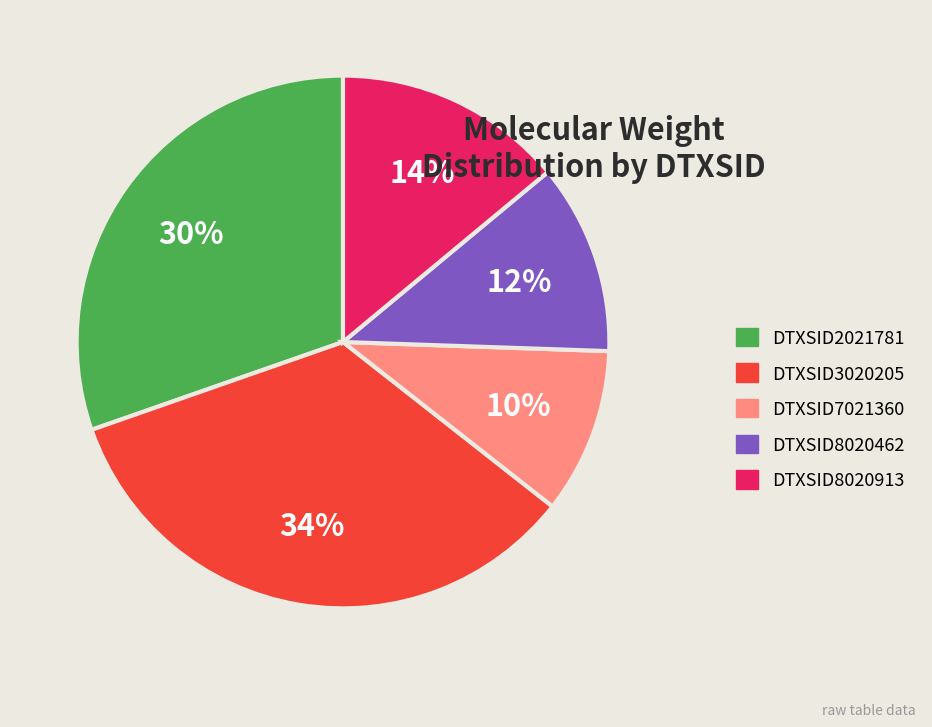

Count the number of slices in the pie.

5